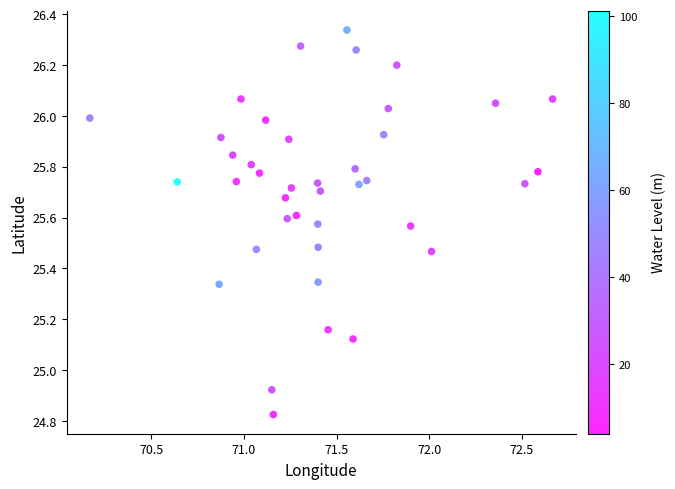

What is the range of Y values (max minus min)?

1.5